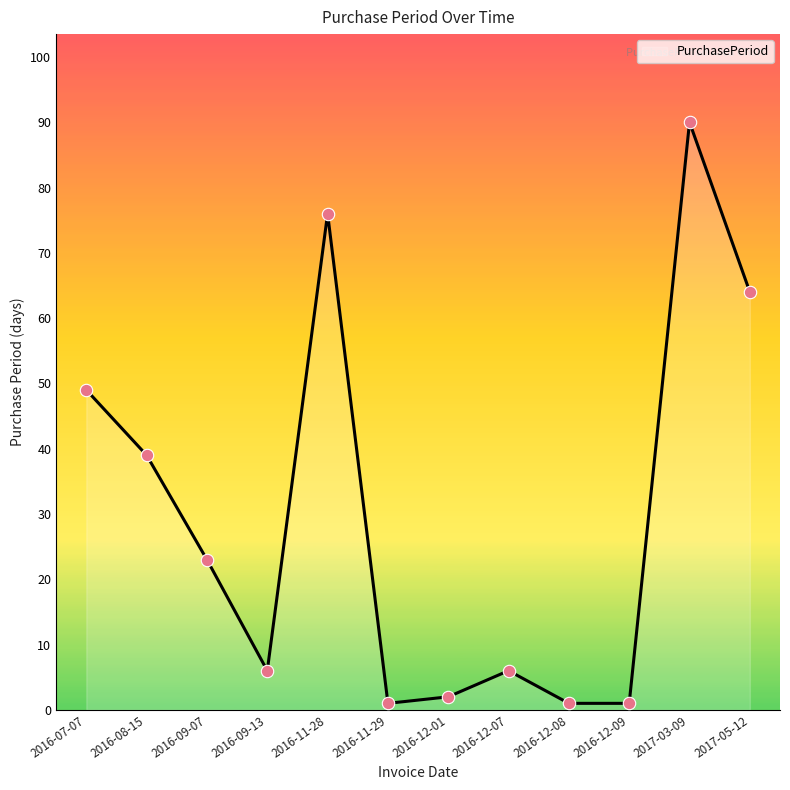

Which has a higher value, 2016-08-15 or 2016-09-13?

2016-08-15